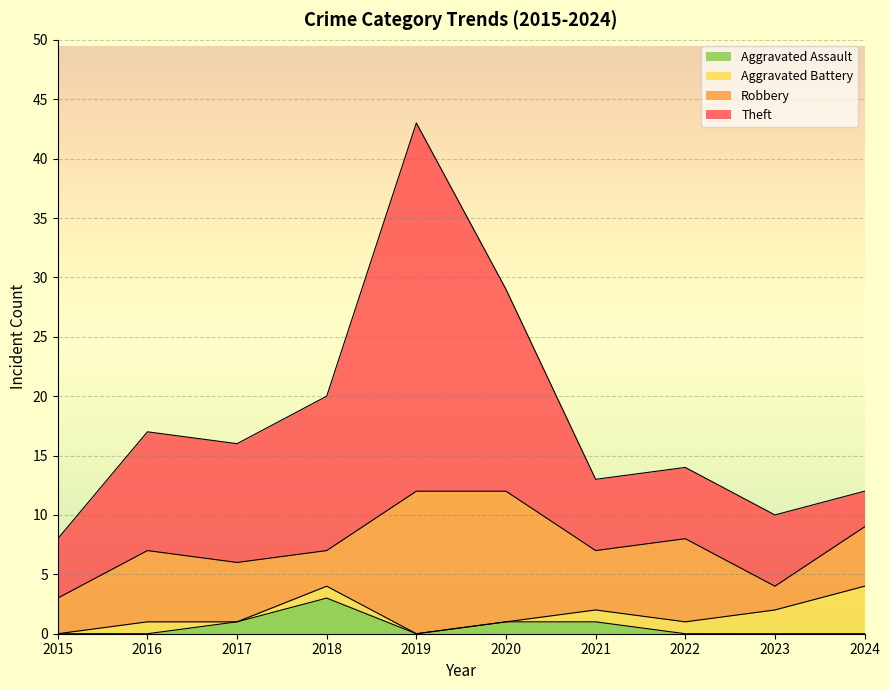

Read the Theft value at 2020, to the nearest 5.

15